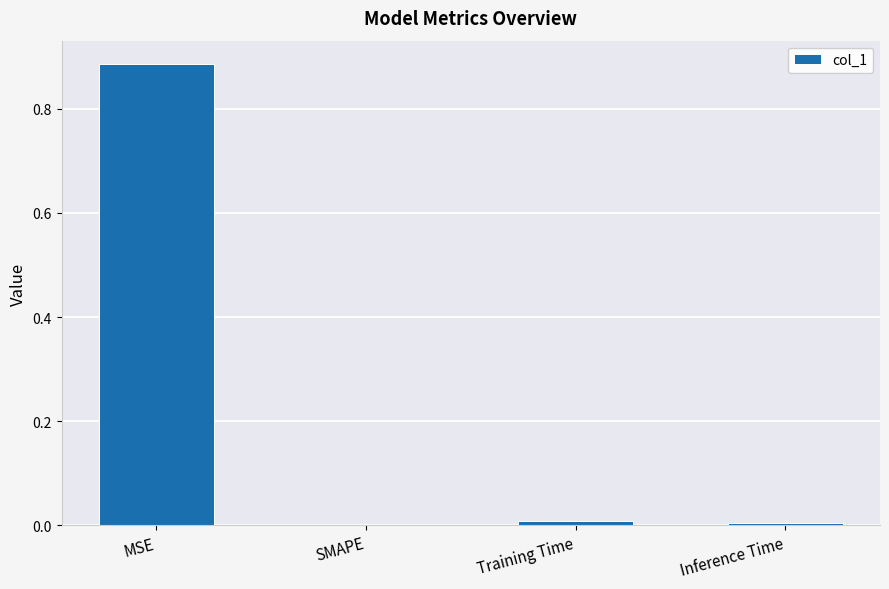

Which label corresponds to the largest value in the chart?

MSE